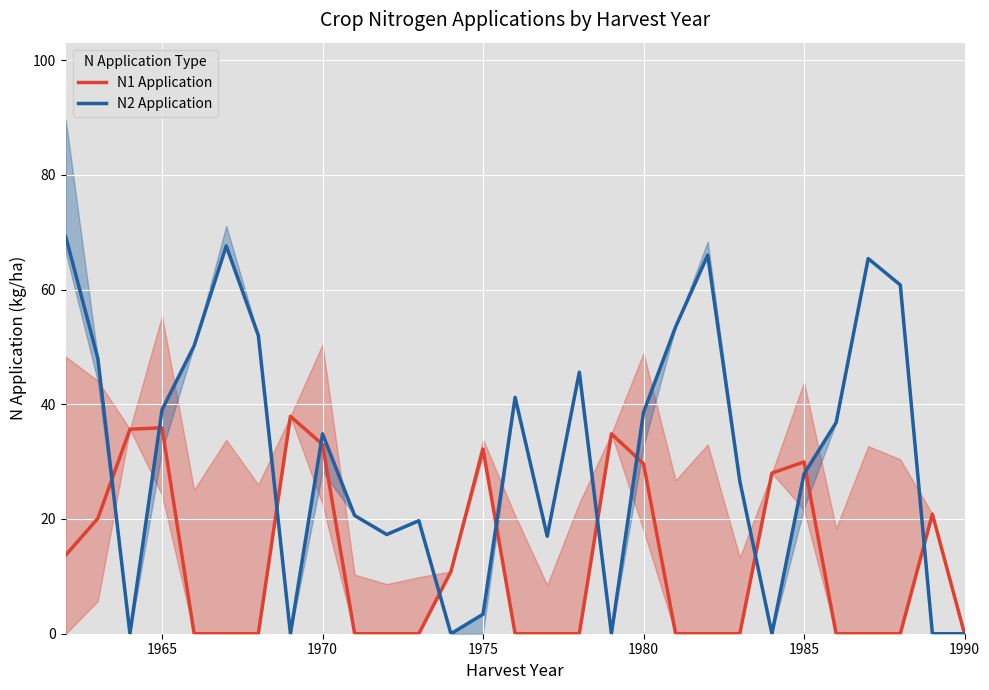

The value of N2 Application at 1970 is 61.3. True or false?

False